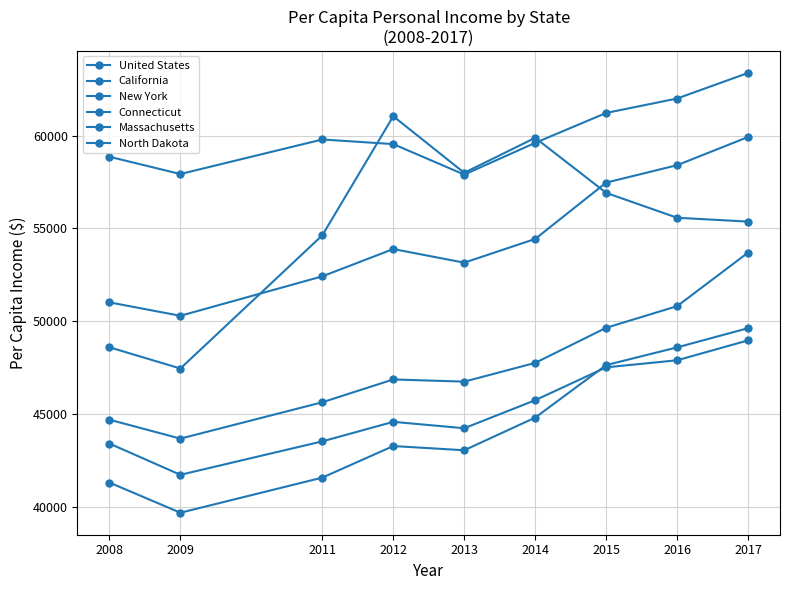

True or false: Massachusetts has a value of 23331 at 2011.

False